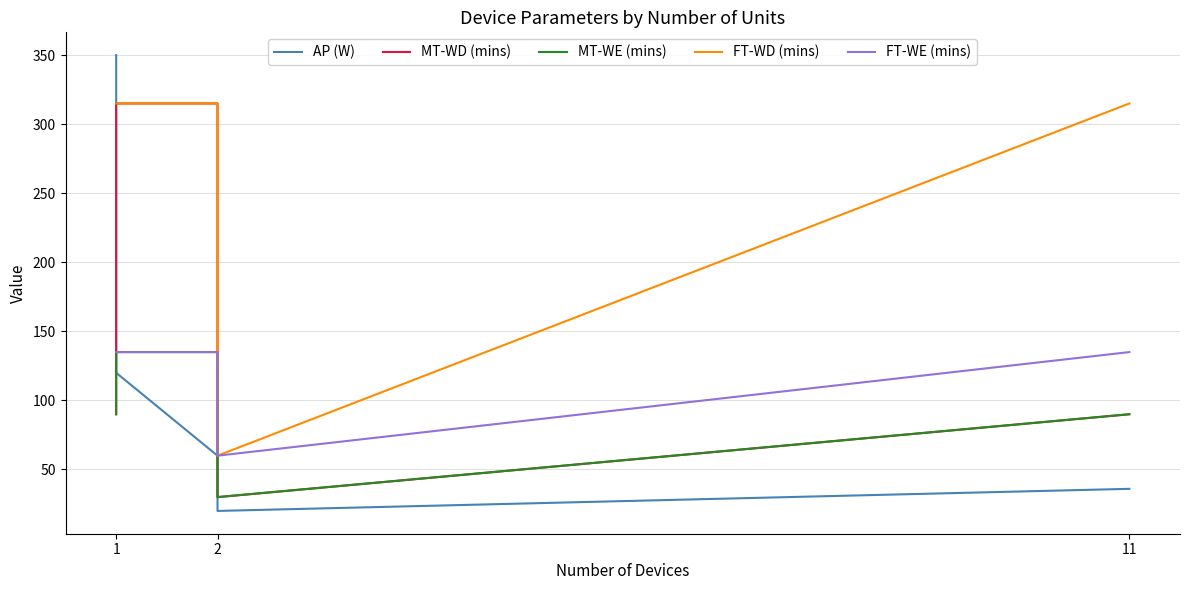

What is the label of the 1st point from the left?

1